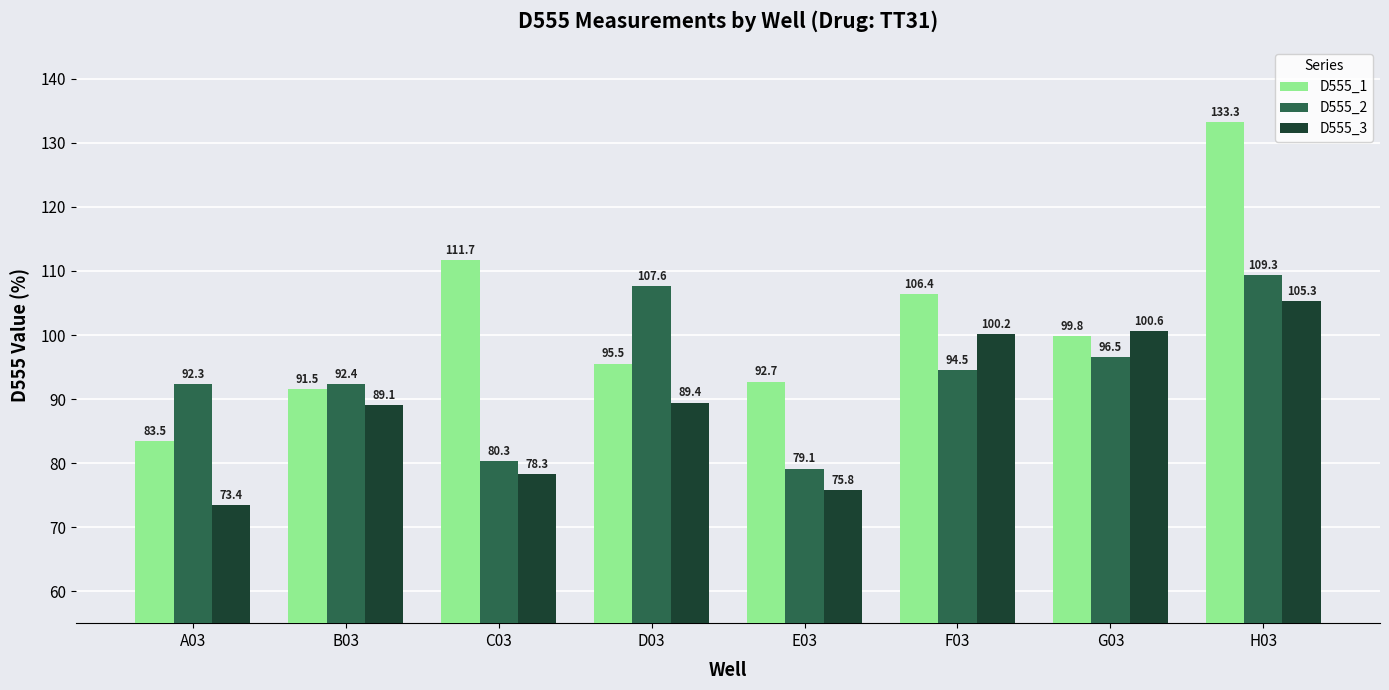

How many bars are there in each group?

3